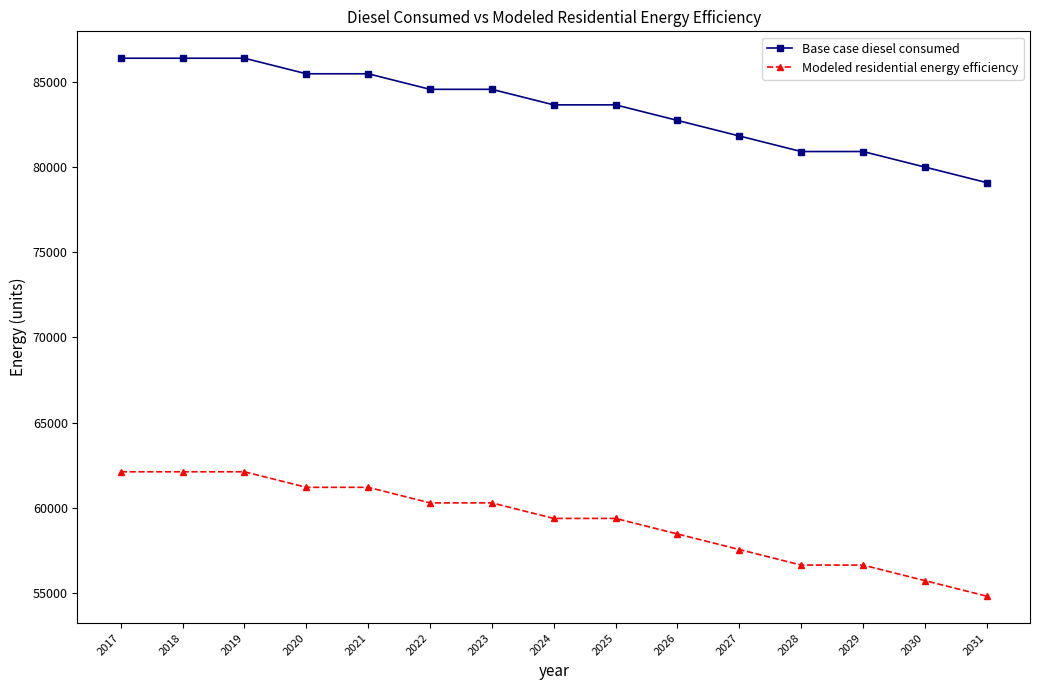

What are all the series names shown in the legend?

Base case diesel consumed, Modeled residential energy efficiency